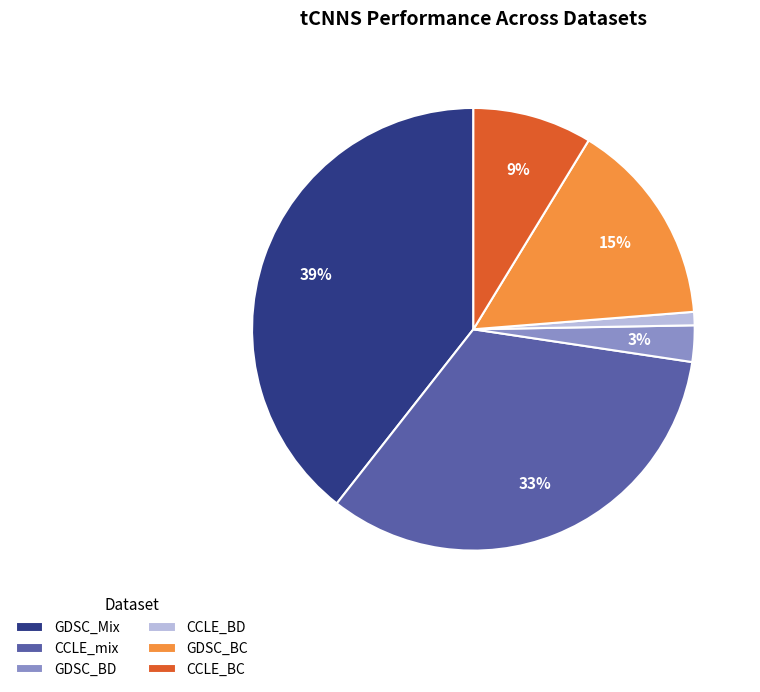

Combined, do GDSC_Mix and CCLE_BC account for over 50%?

No